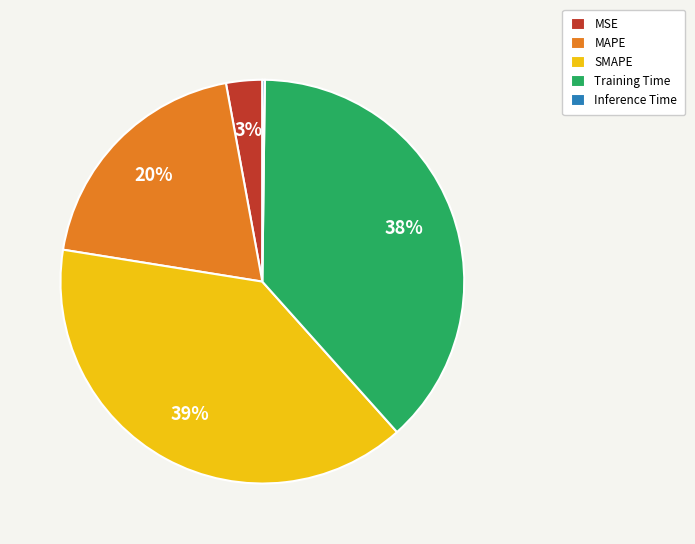

Which slice is the largest?

SMAPE